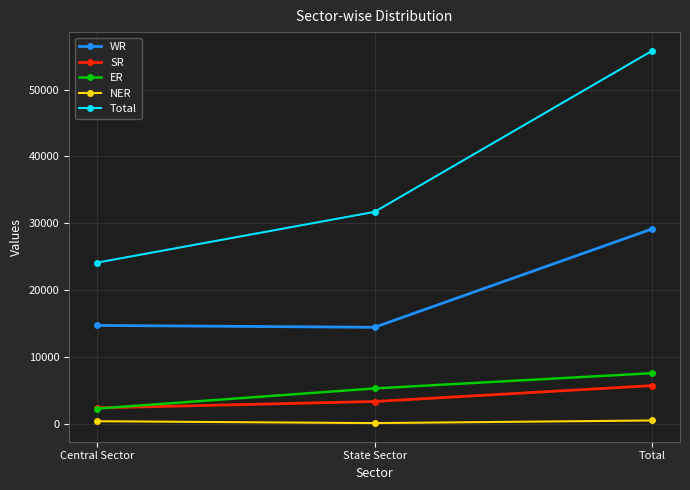

The value of Total at Total is 98113. True or false?

False